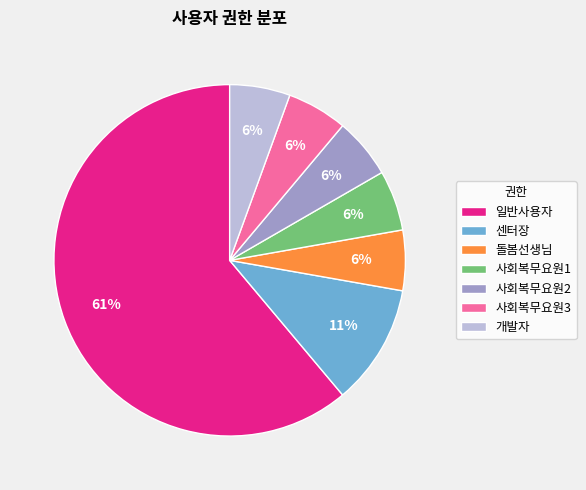

What is the majority slice?

일반사용자